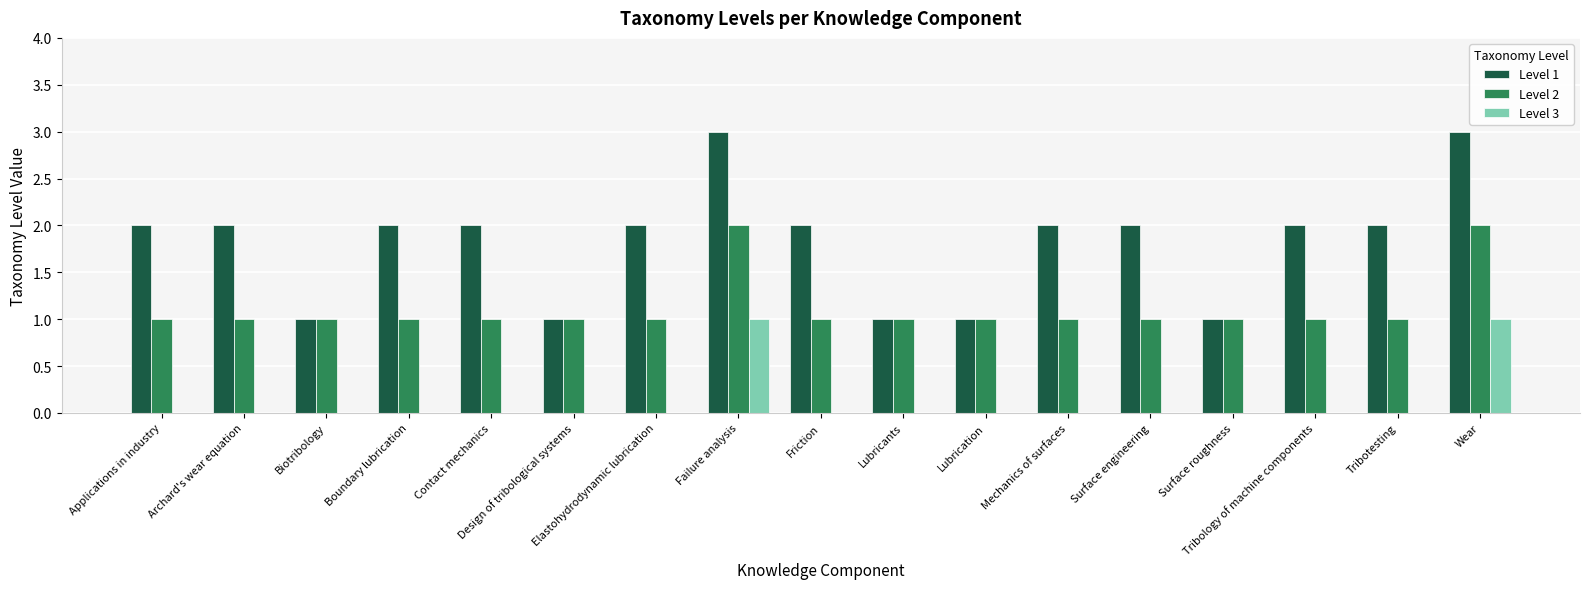

Which series changed the most between Design of tribological systems and Wear?

Level 1